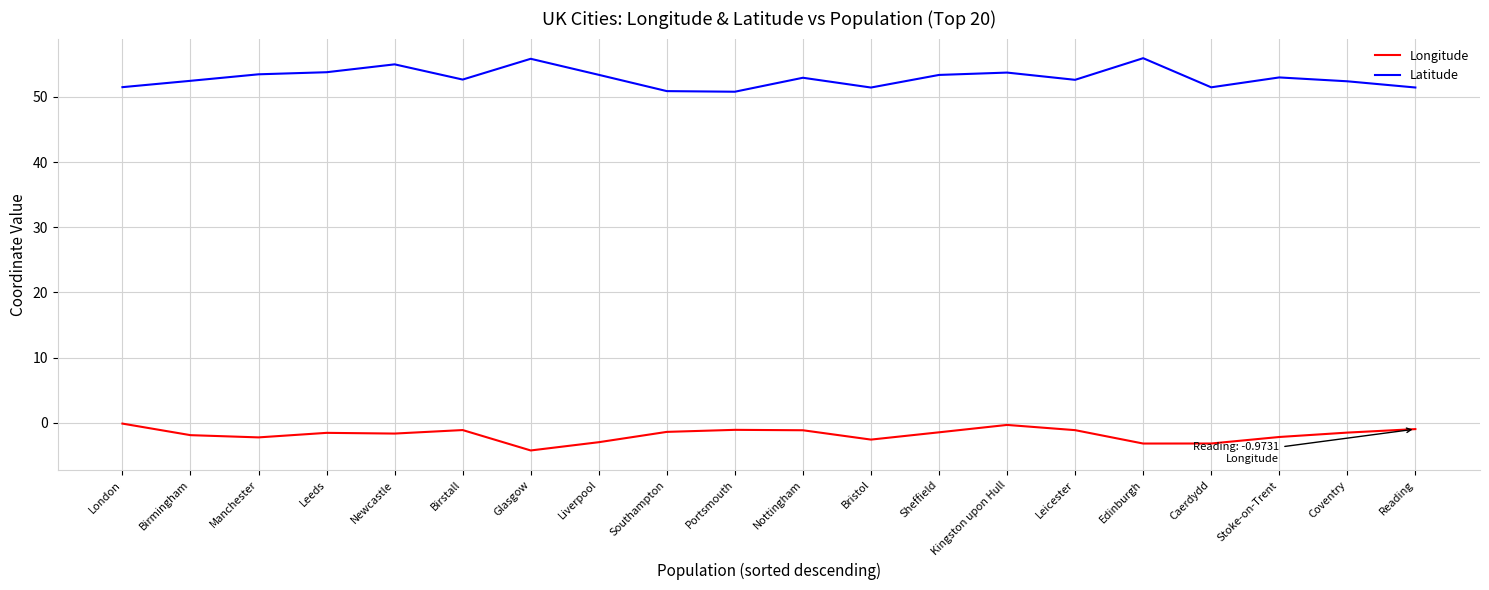

In Latitude, how many points are higher than both neighbors (excluding endpoints)?

6